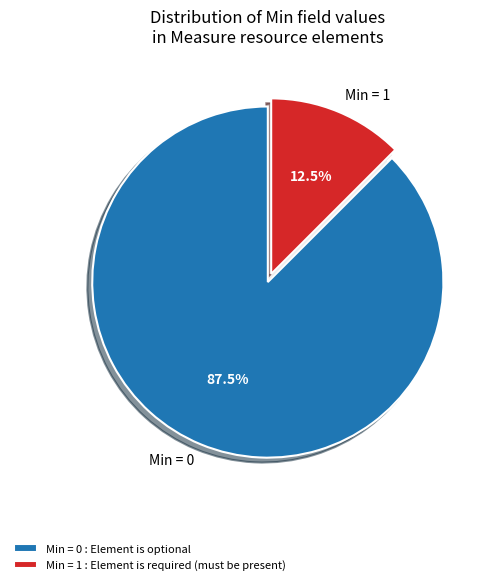

Count the number of slices in the pie.

2